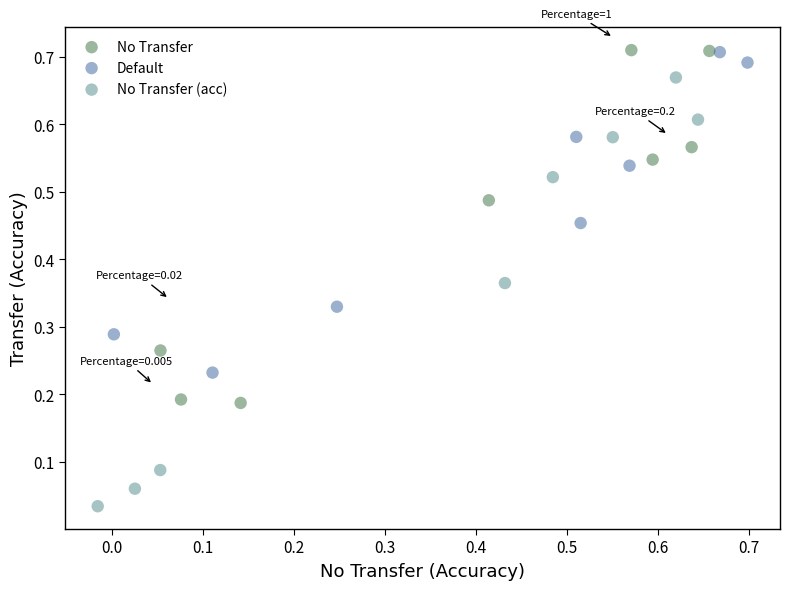

Which series has the largest Y range (max minus min)?

No Transfer (acc)